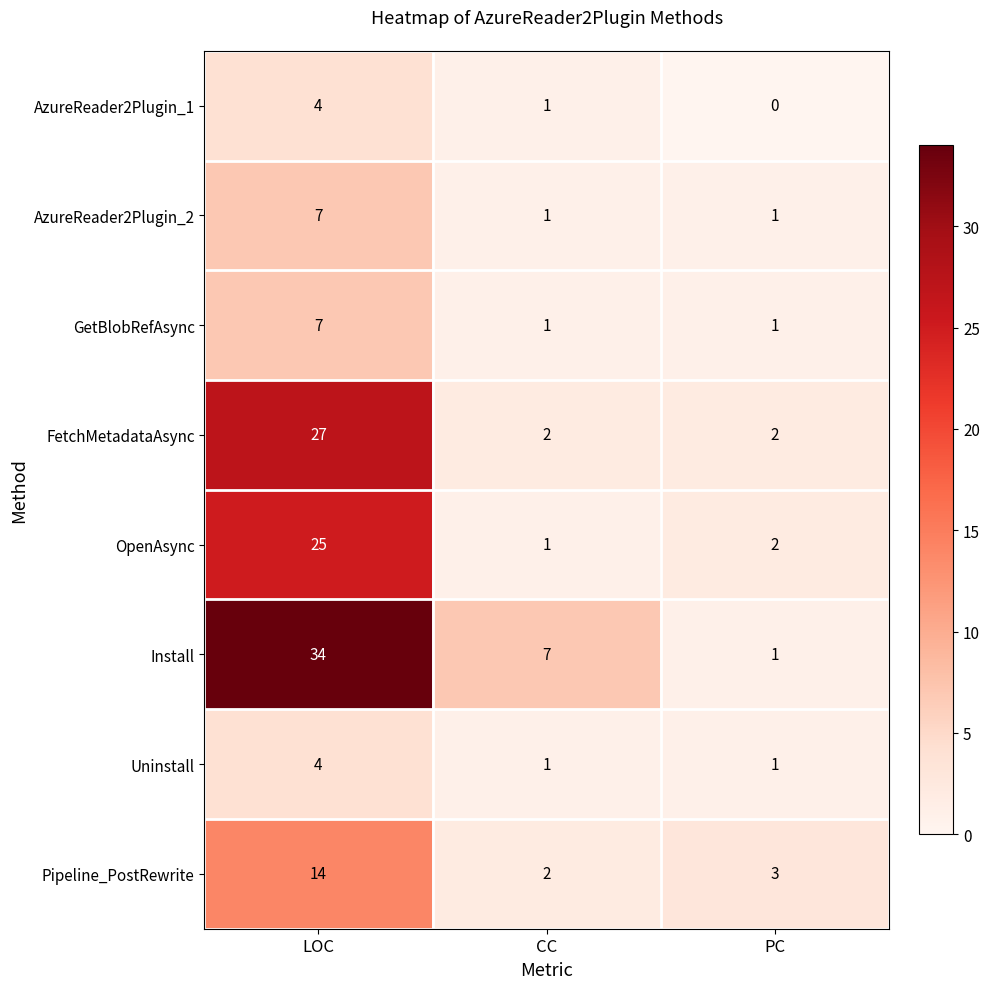

At which label does Pipeline_PostRewrite first exceed 3?

LOC